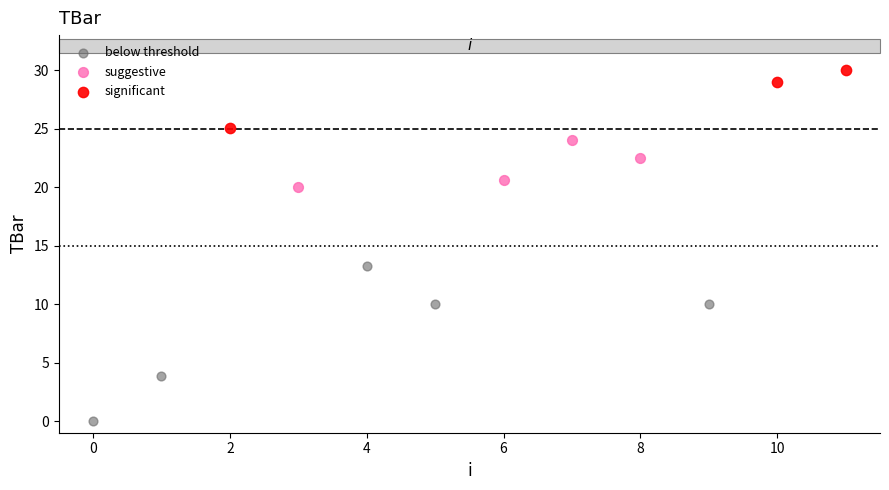

What are all the series names shown in the legend?

below threshold, suggestive, significant